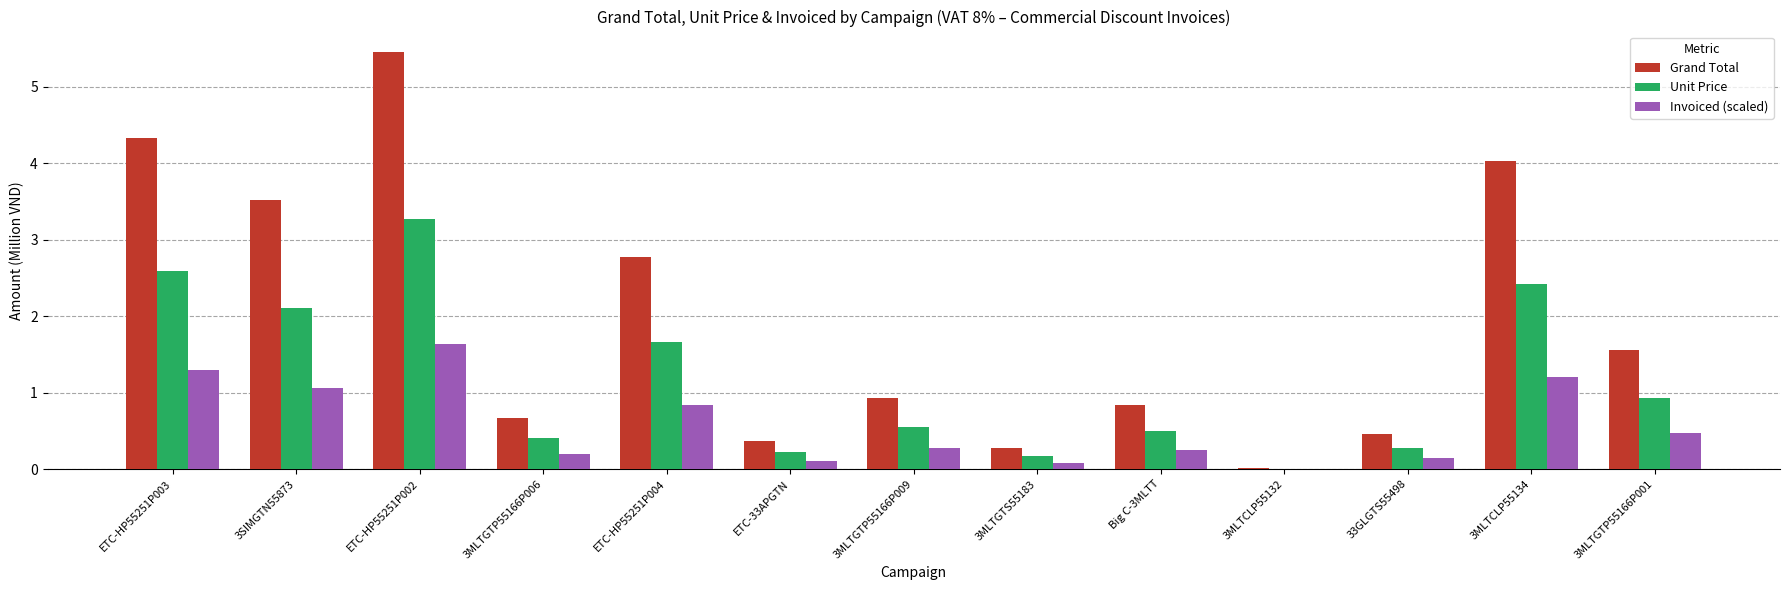

Is the value of Grand Total at 3MLTCLP55132 greater than the value of Unit Price at 3MLTGTP55166P006?

No